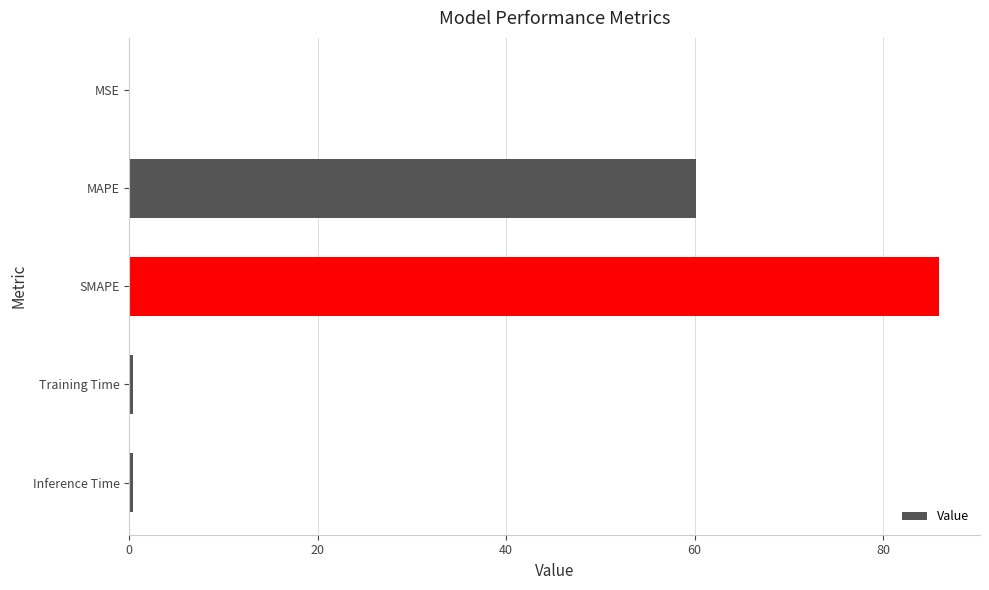

Where is the data nearest to the value 43?

MAPE